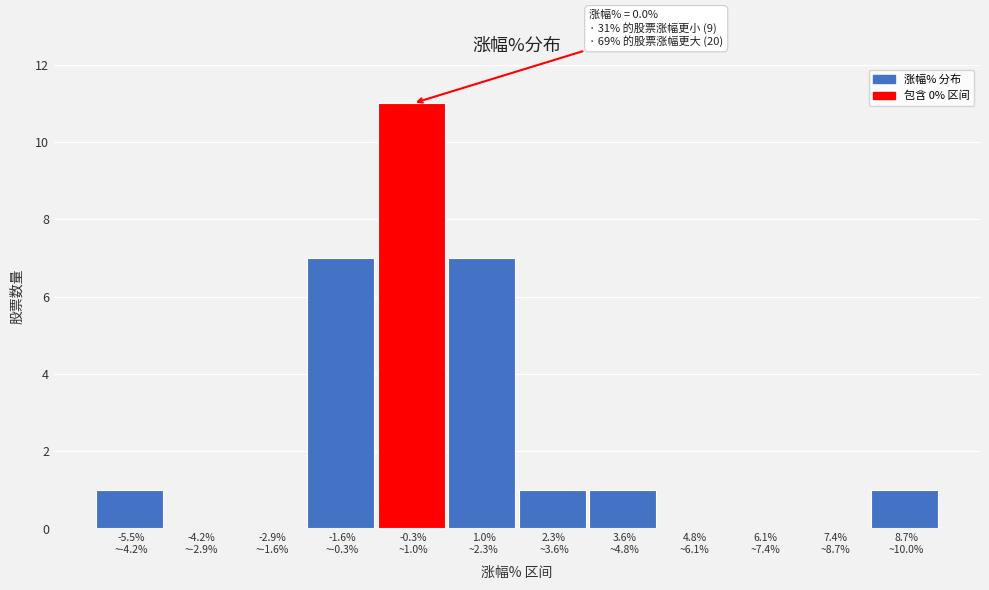

What is the greatest value displayed?

11